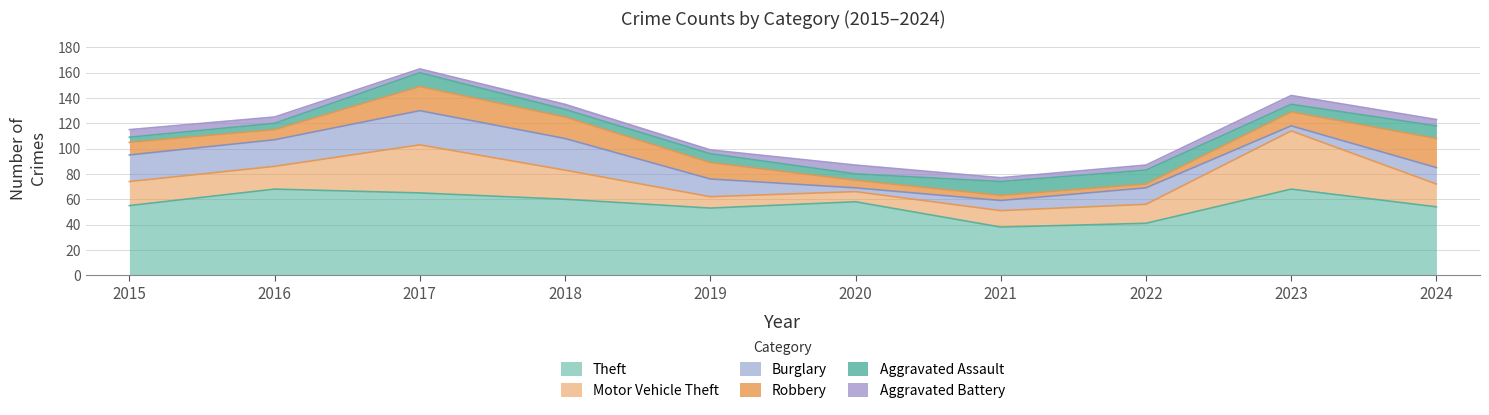

True or false: Robbery and Theft cross at least once.

False